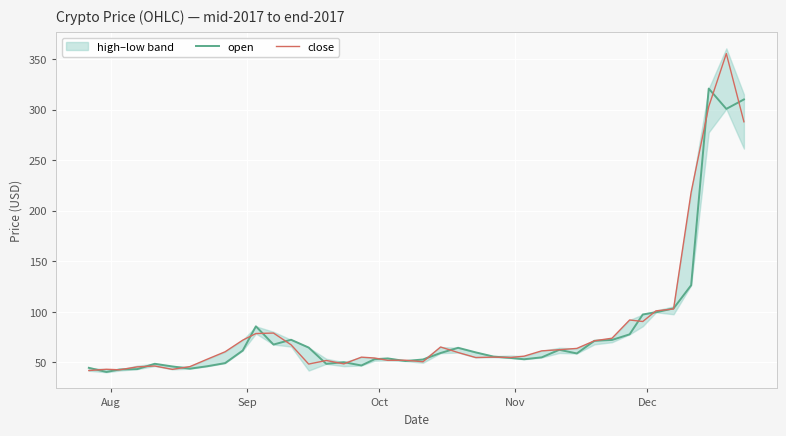

What is the maximum value for close?

355.5